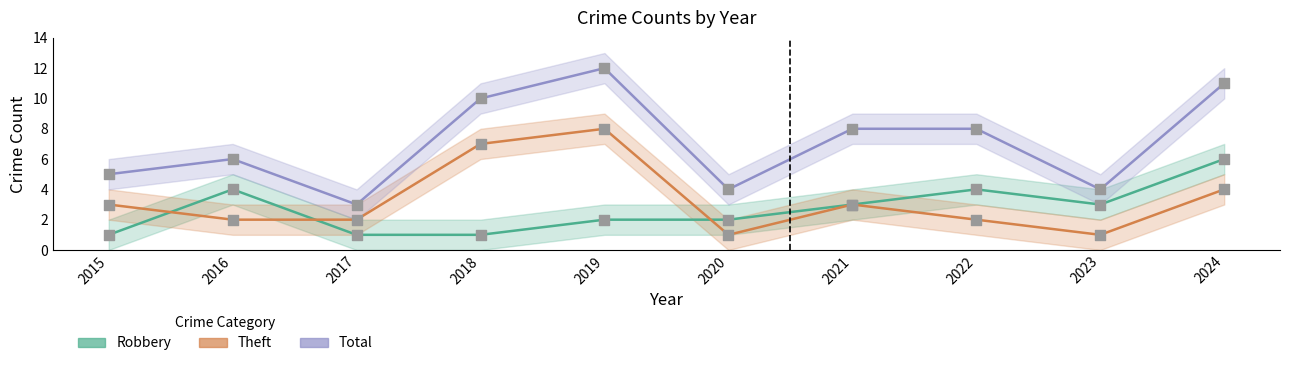

At which category is the sum across all series the highest?

2019